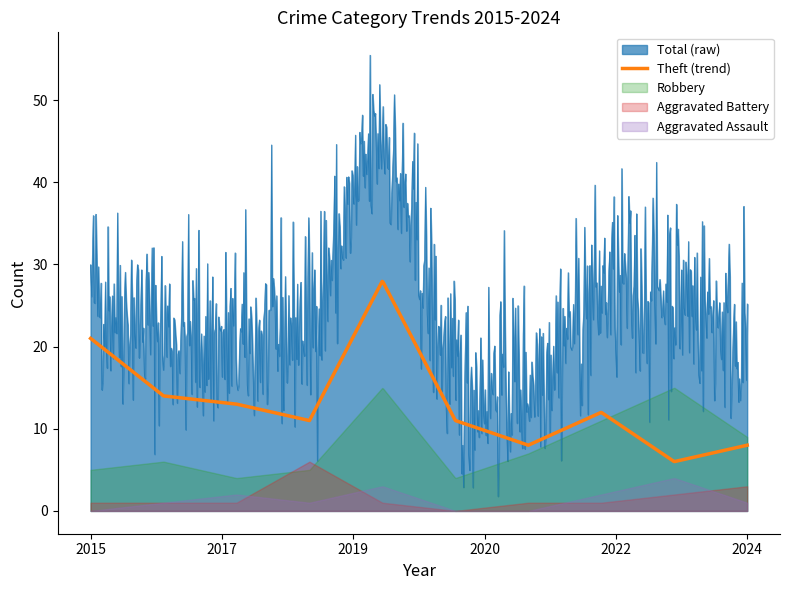

The value of Aggravated Assault at 2022 is 2. True or false?

True